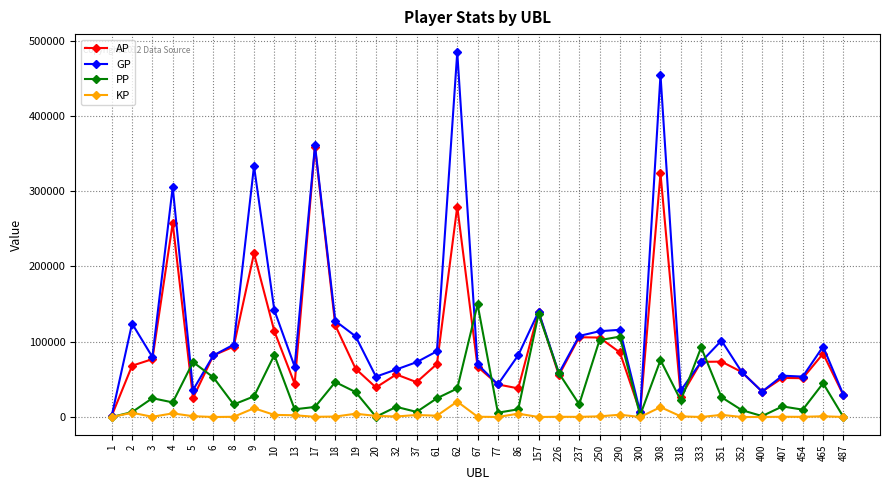

Read the GP value at 77.

43259.0